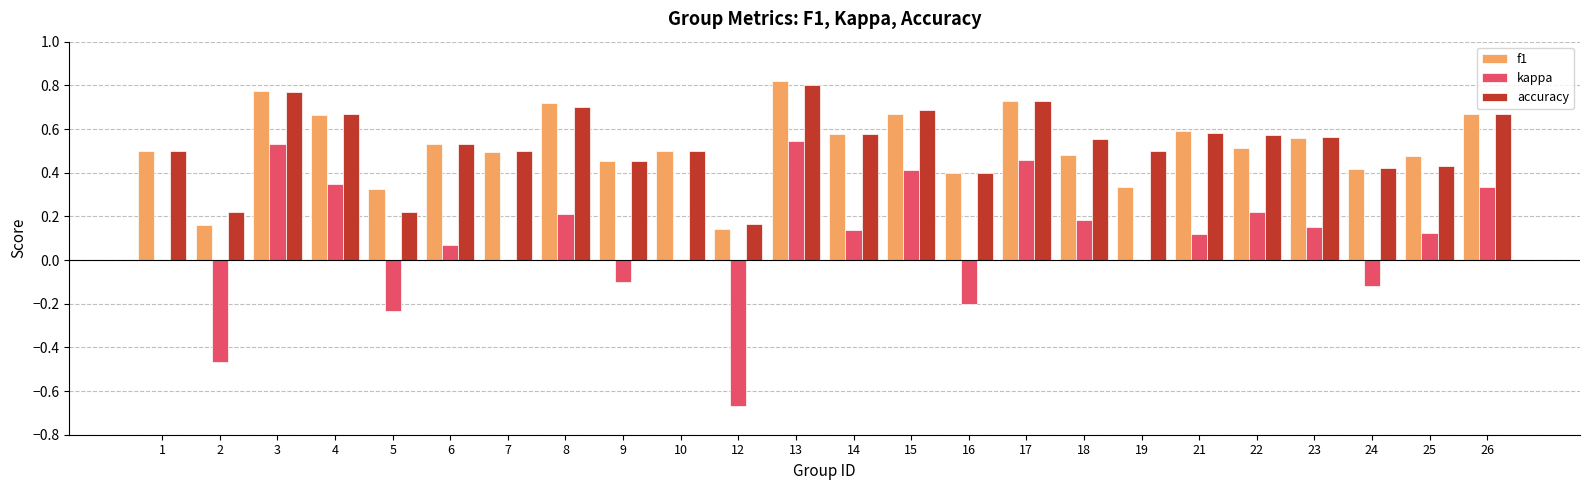

What is the total value across all series at 10?

1.0